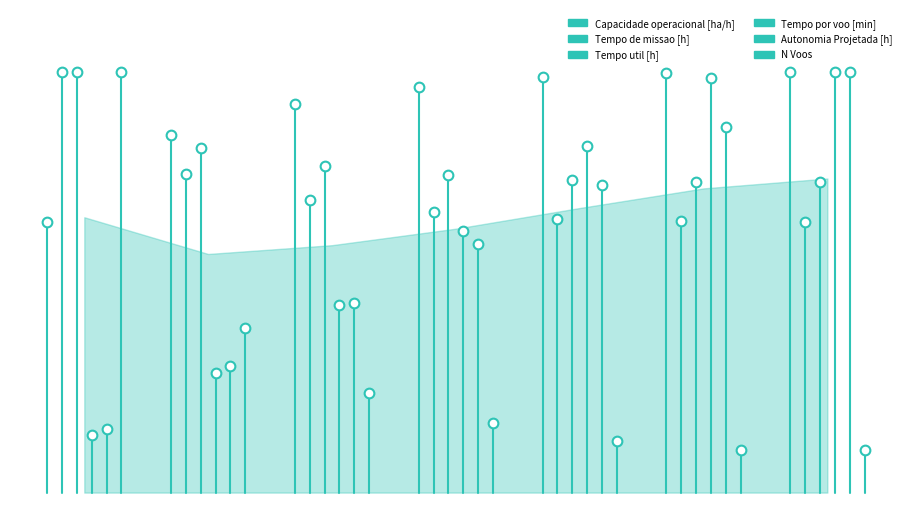

How many lines are shown in the chart?

6